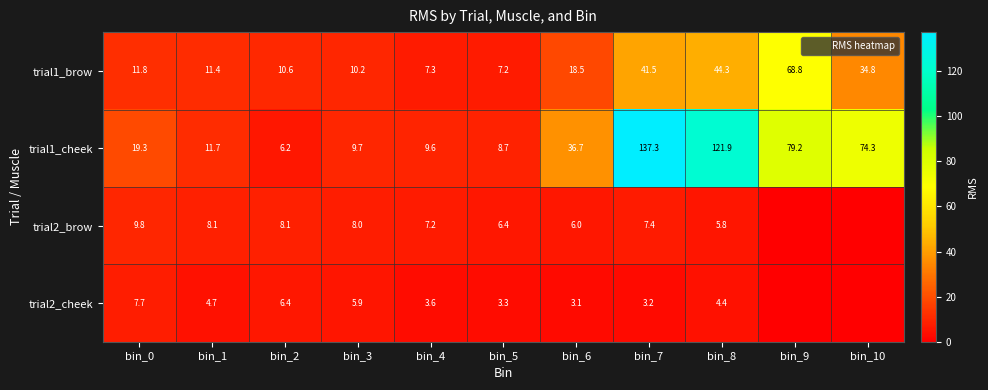

Which label corresponds to the largest value in the chart?

bin_7